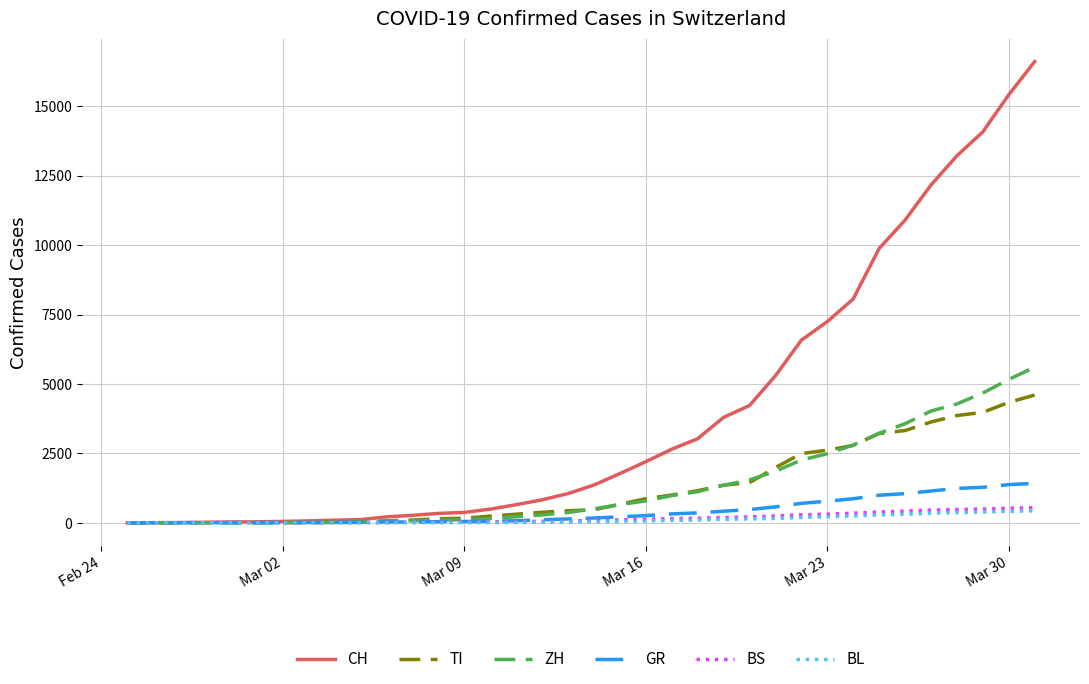

How many series are shown in this chart?

6